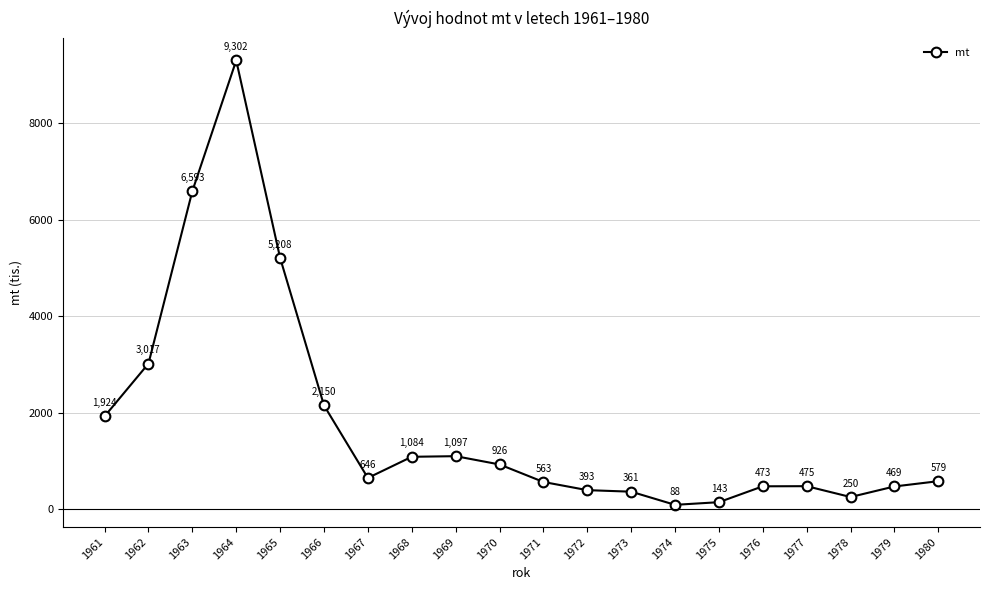

What value does the data have at 1975?

143.4